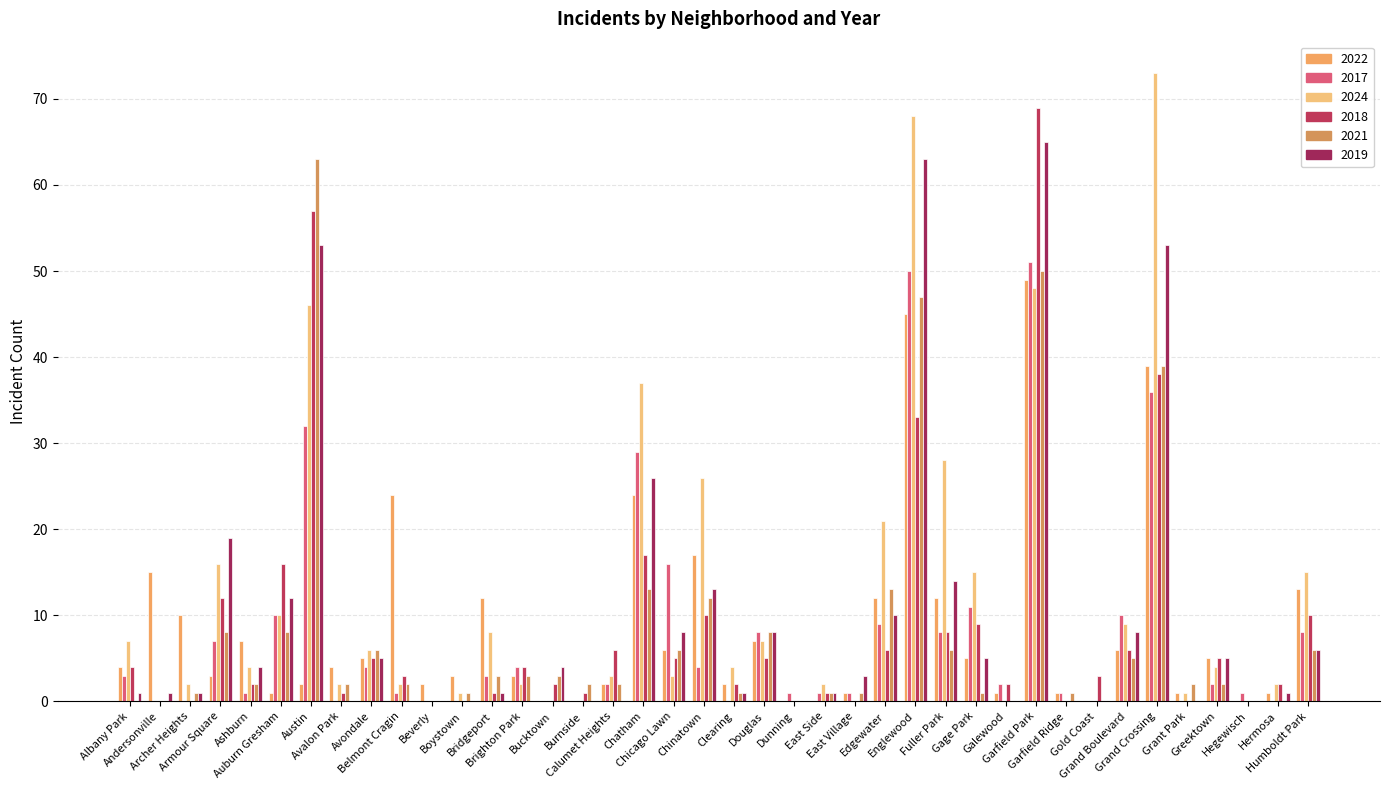

Which series has the widest spread of values?

2024